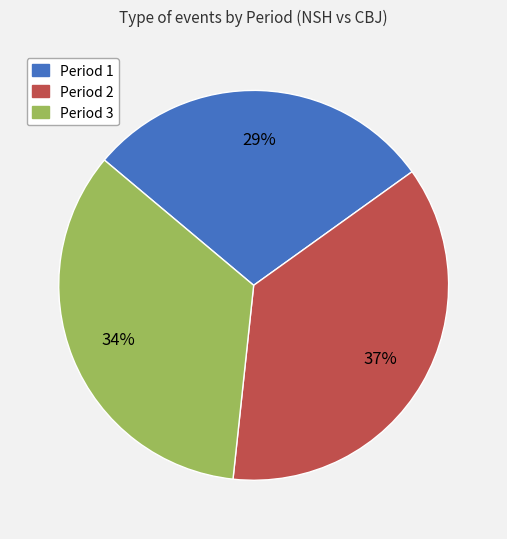

Is it true that Period 3 is 34% of the pie?

True